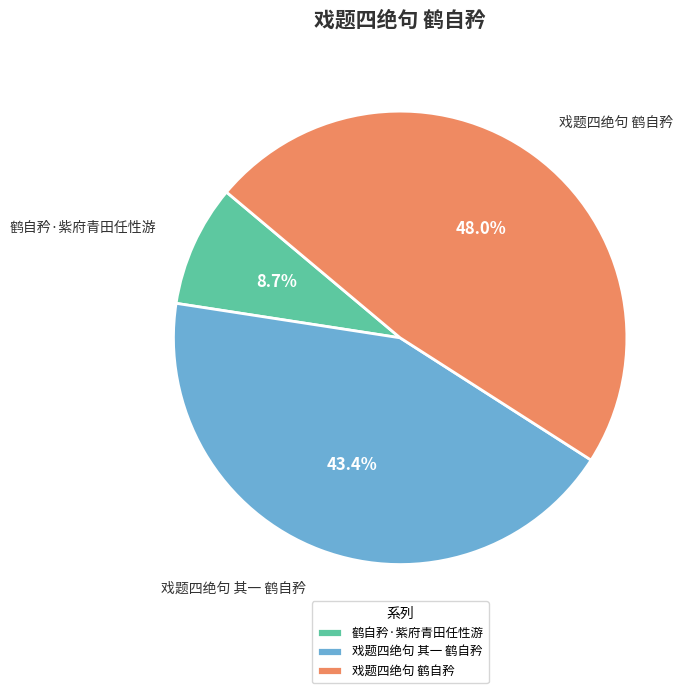

How many slices are in this pie chart?

3